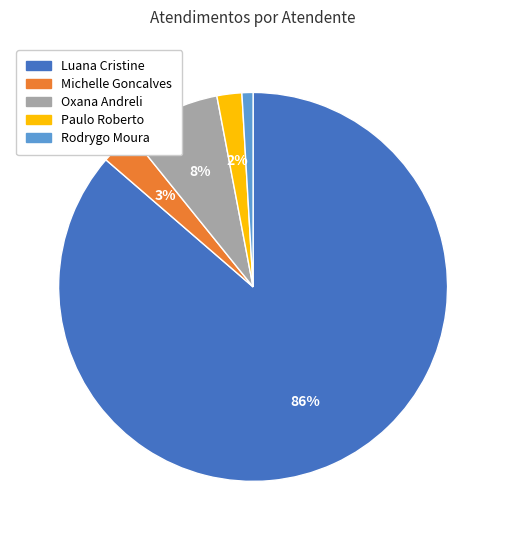

Which slice is the smallest?

Rodrygo Moura